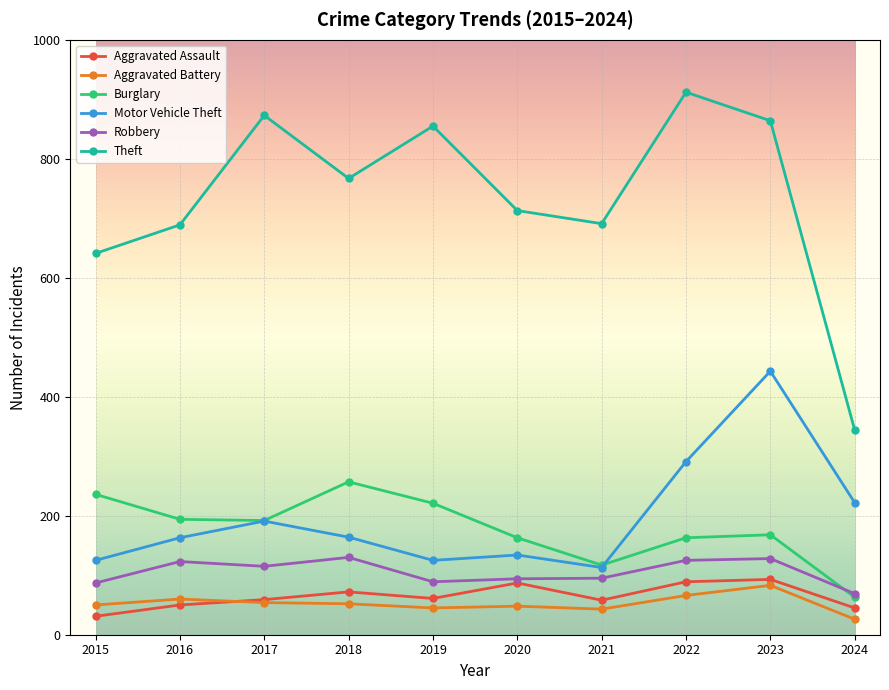

Which label corresponds to the largest value in the chart?

2022